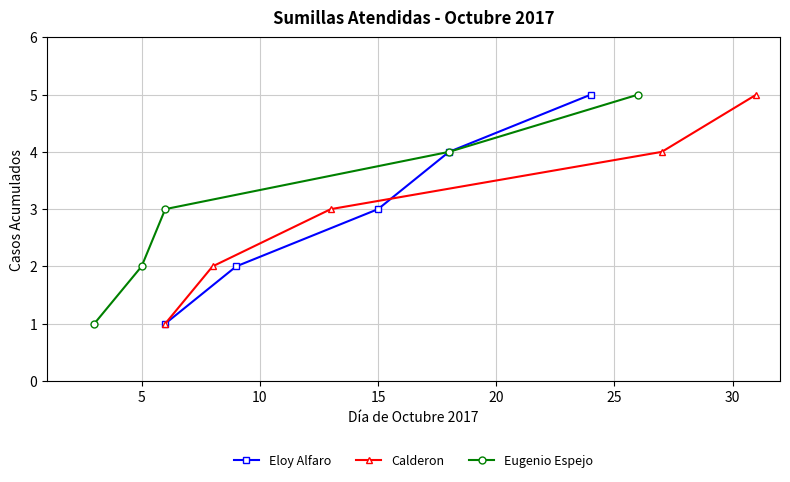

Count the number of categories in the chart.

5